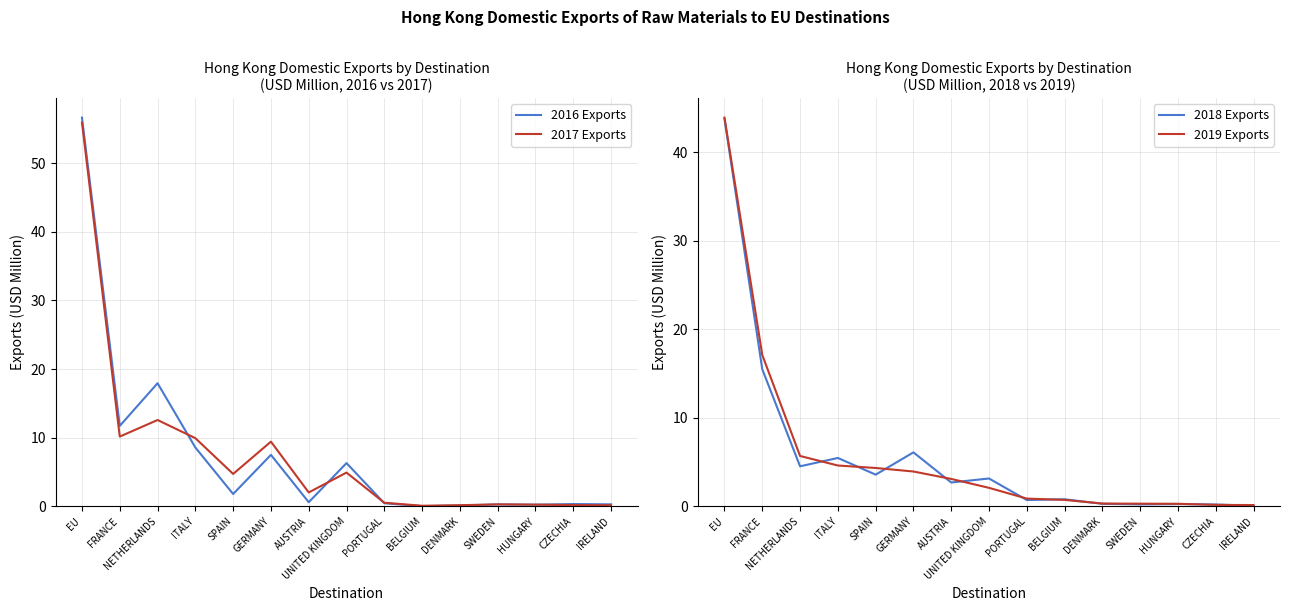

True or false: 2016 Exports has more than 0 interior local peaks.

True